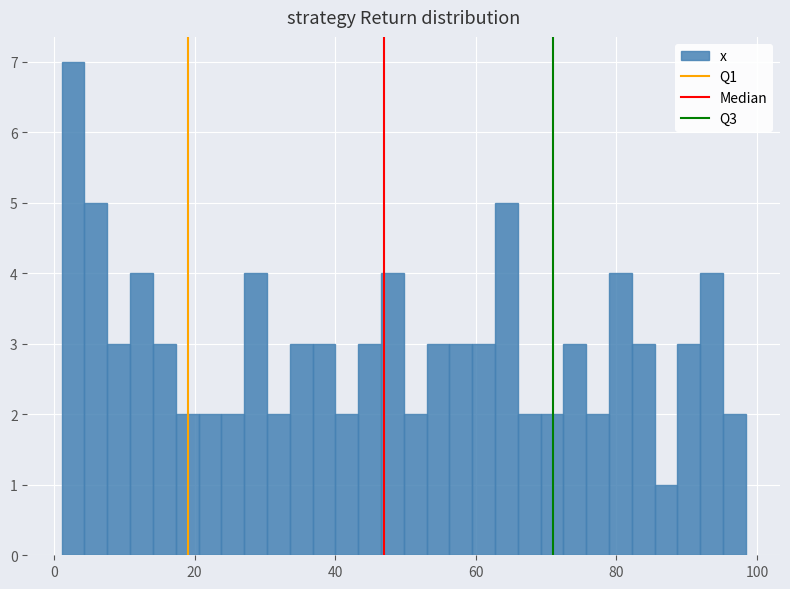

Around what value on the x-axis is the tallest bar? Give the approximate position of its centre, as read against the axis.

2